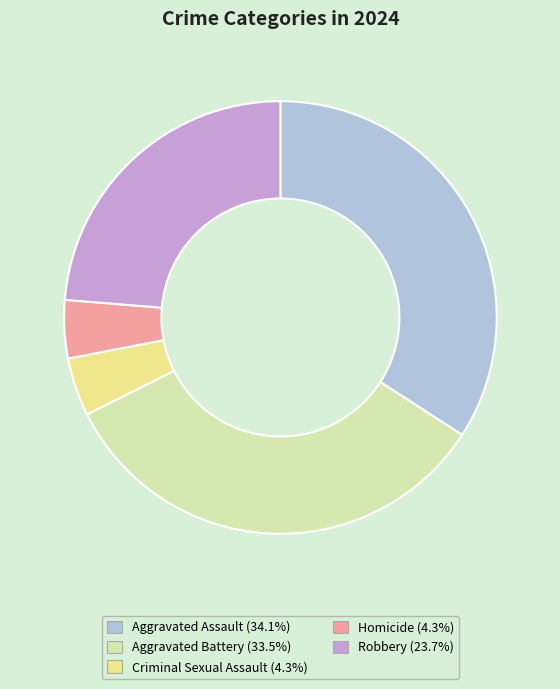

How many segments does this pie chart have?

5